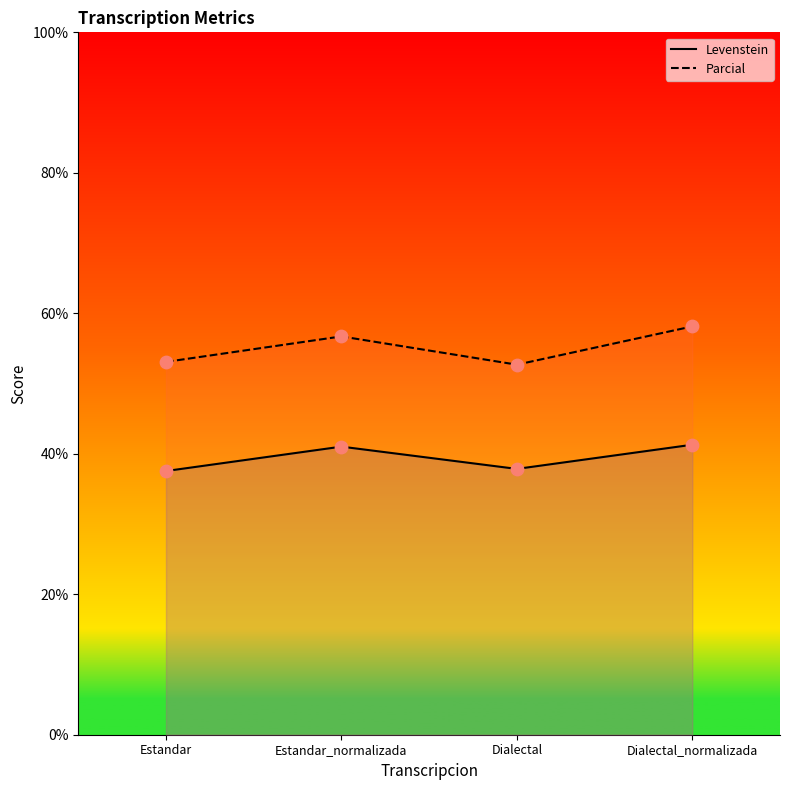

Which series reaches the maximum Y coordinate?

Parcial